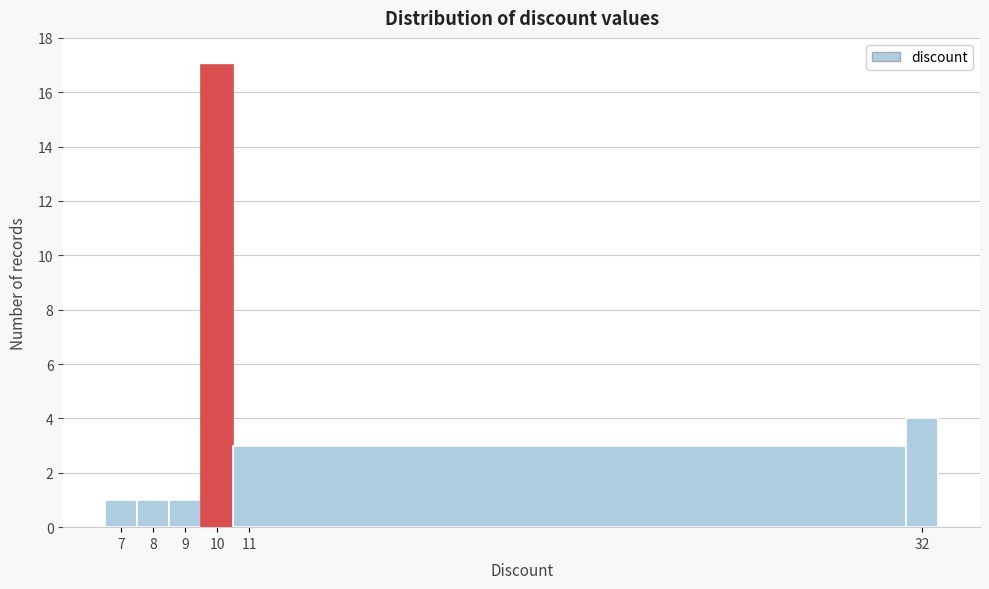

Reading left to right, transcribe this chart: for each bar, give the range it covers on the x-axis and its height. The values are not printed on the chart, so give them approximately, as read against the axis.

6.5 to 7.5: 1
7.5 to 8.5: 1
8.5 to 9.5: 1
9.5 to 10.5: 17
10.5 to 31.5: 3
31.5 to 32.5: 4